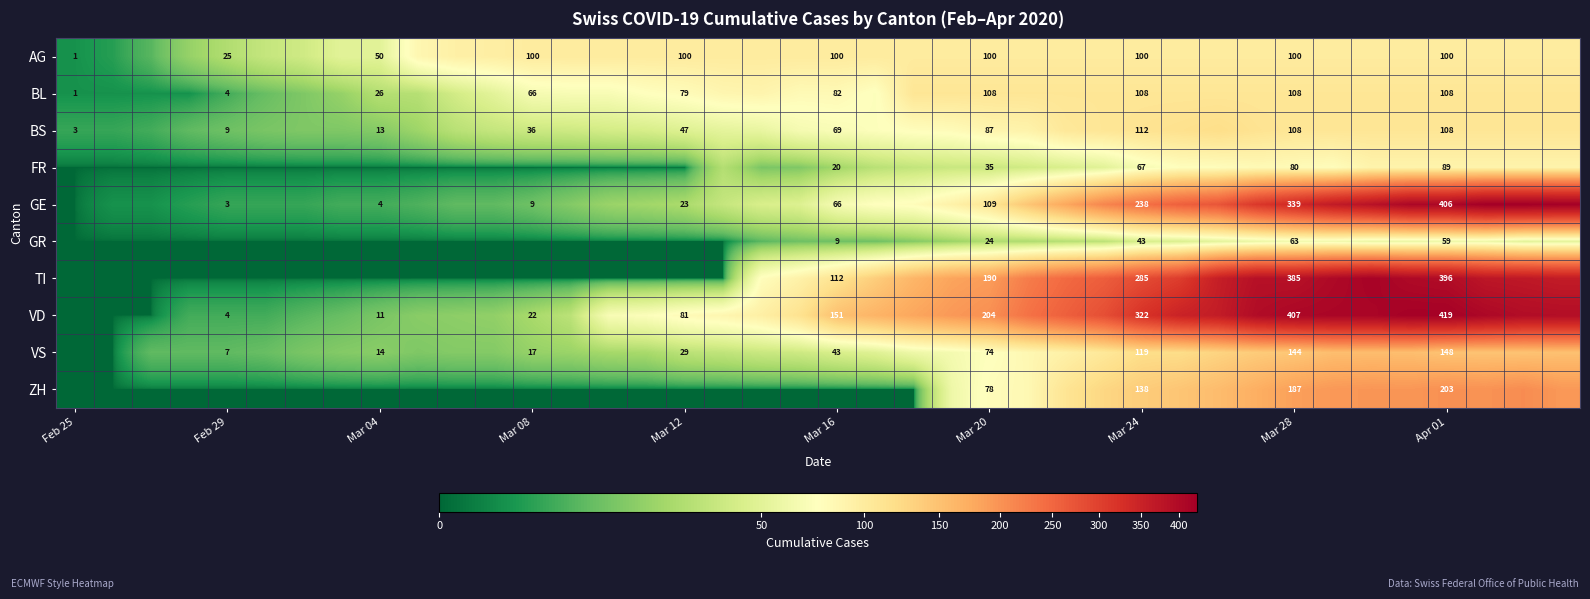

True or false: FR has a value of 20 at Mar 16.

True